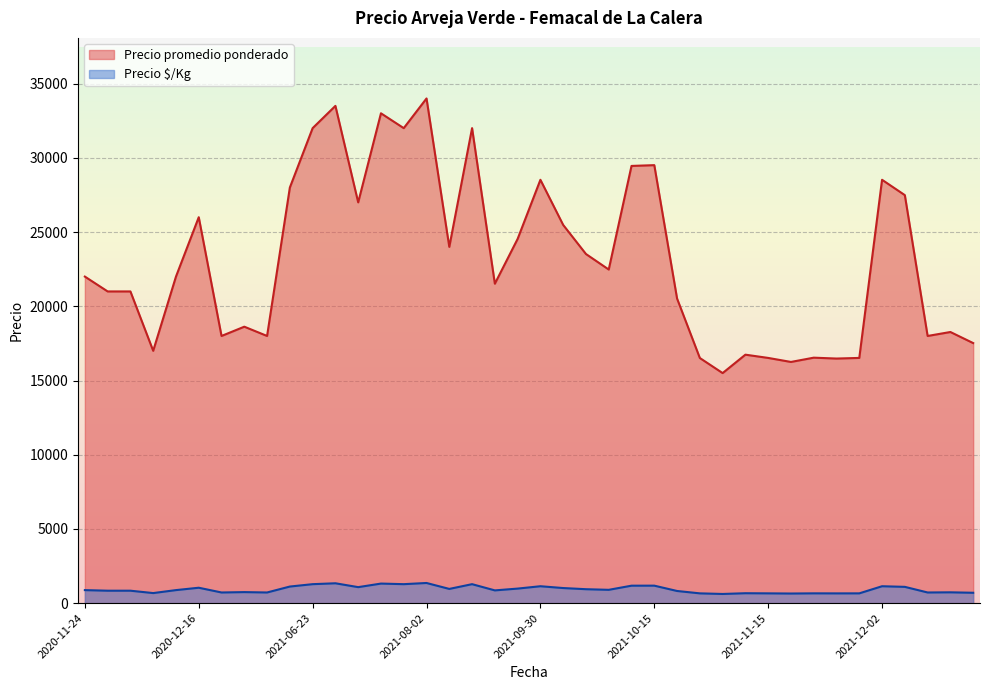

The Precio promedio ponderado series shows 16515 at 2021-11-08. True or false?

True